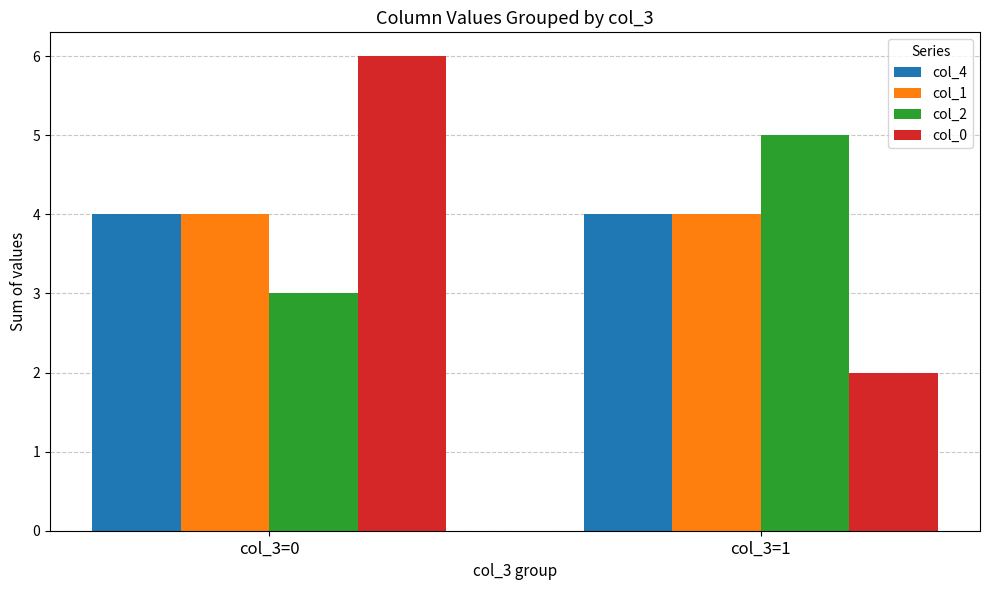

Which series has the largest range (max minus min)?

col_0